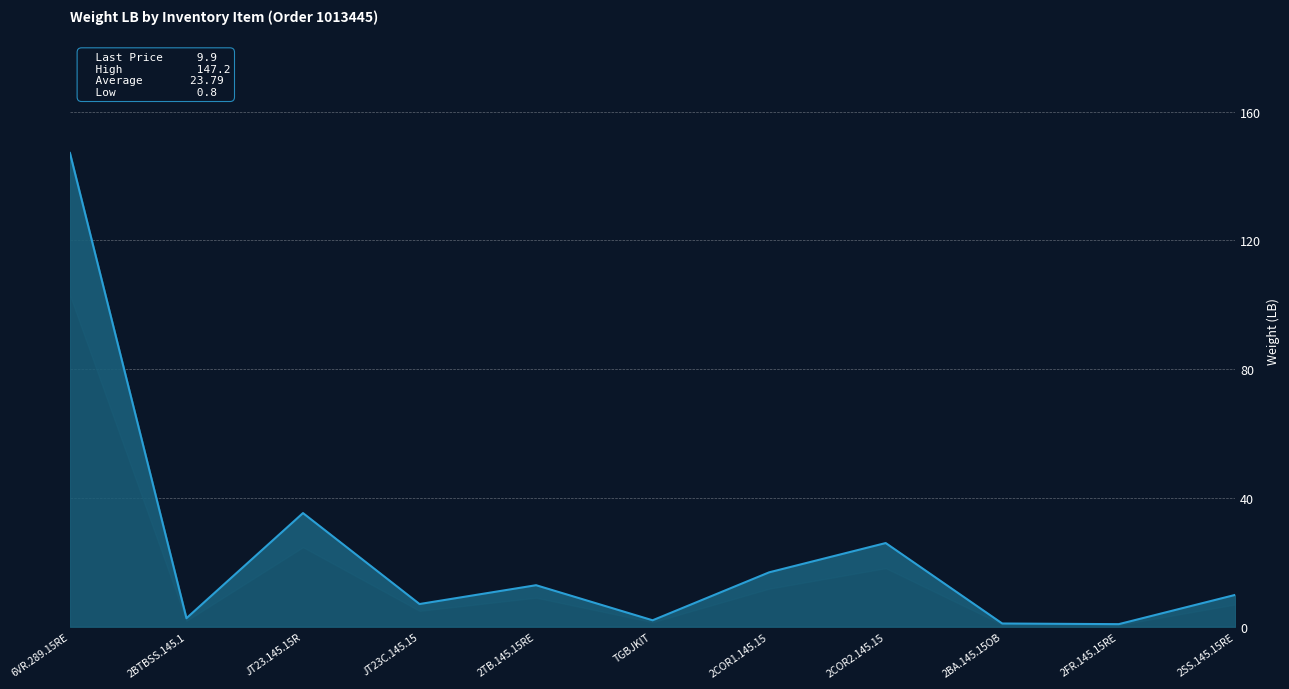

What is the value of the 1st point from the left?

147.2